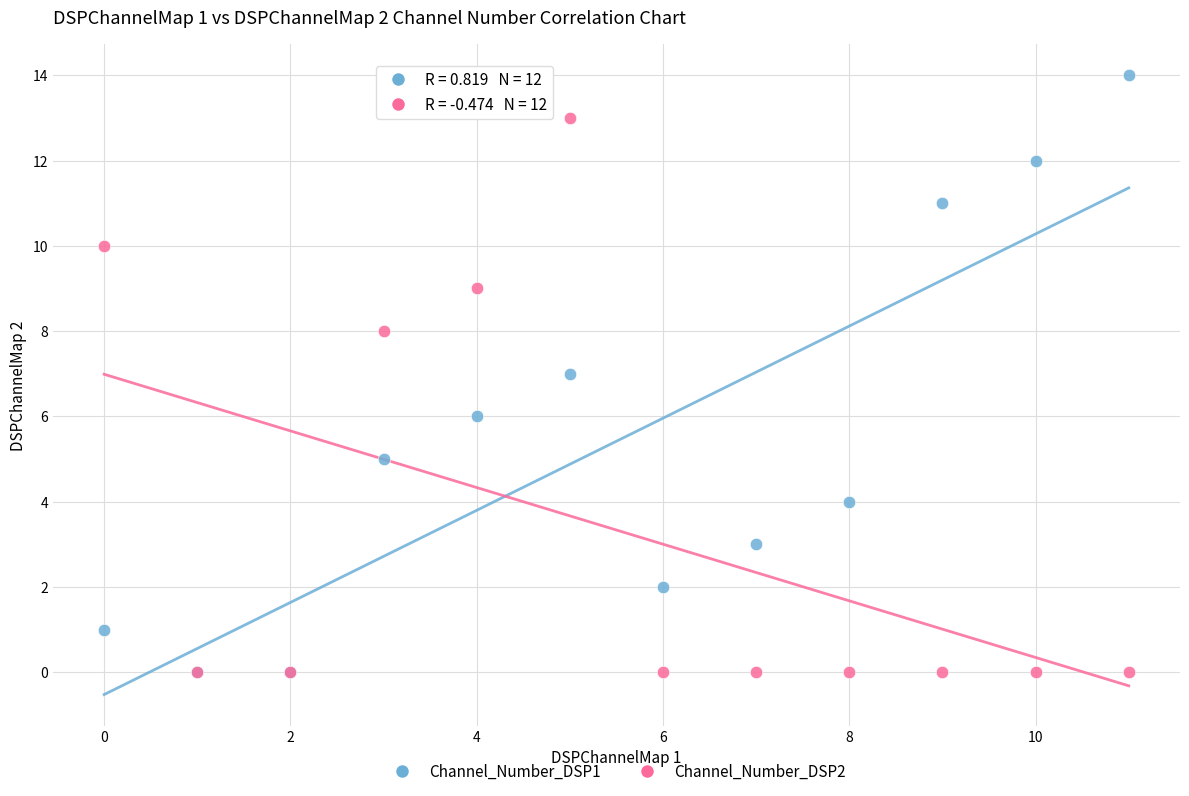

What are all the series names shown in the legend?

Channel_Number_DSP1, Channel_Number_DSP2